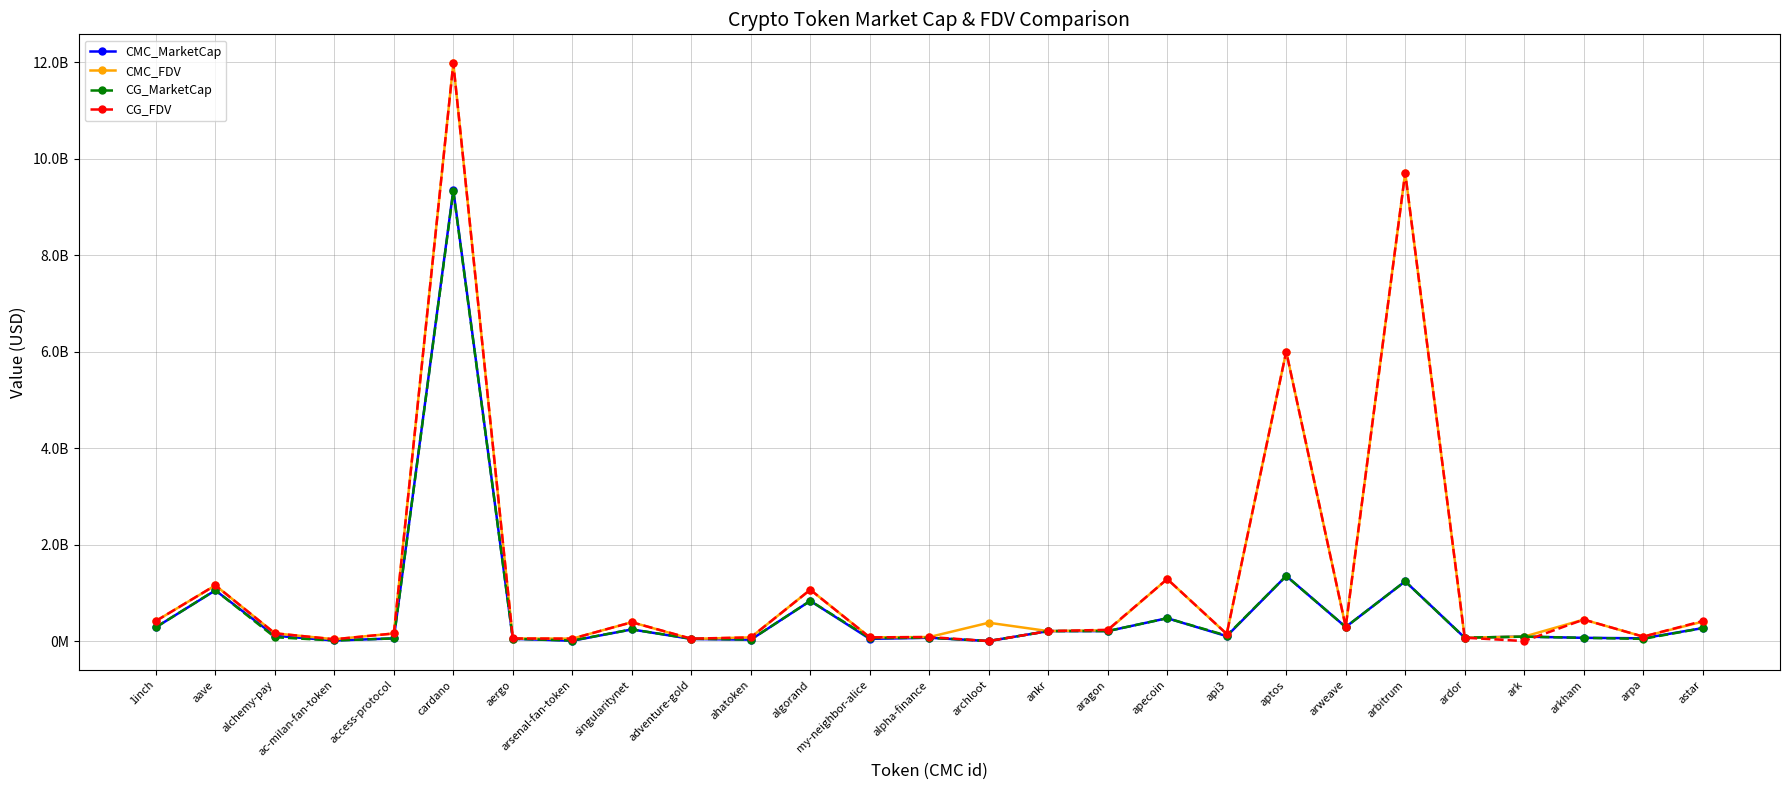

What are all the series names shown in the legend?

CMC_MarketCap, CMC_FDV, CG_MarketCap, CG_FDV